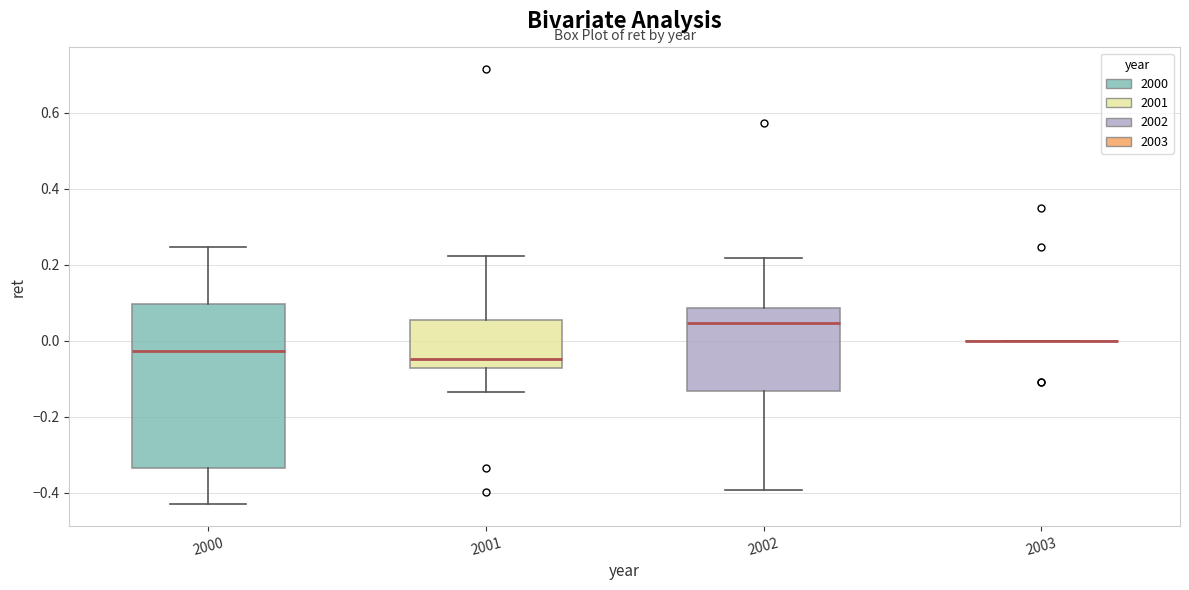

Comparing the boxes themselves (not the whiskers), which one is the tallest?

2000